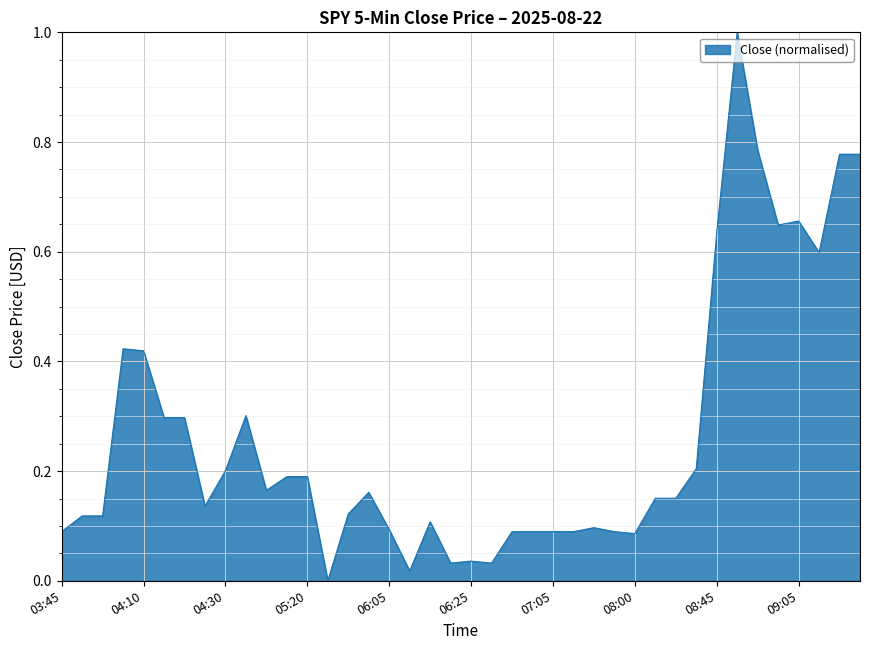

What is the difference between the maximum and minimum values?

1.0